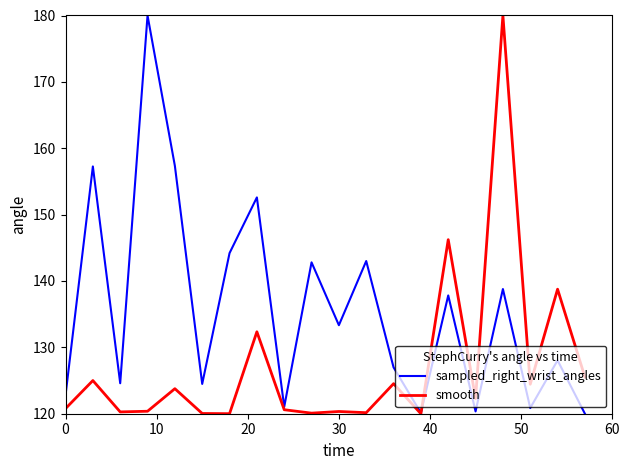

What are all the series names shown in the legend?

sampled_right_wrist_angles, smooth